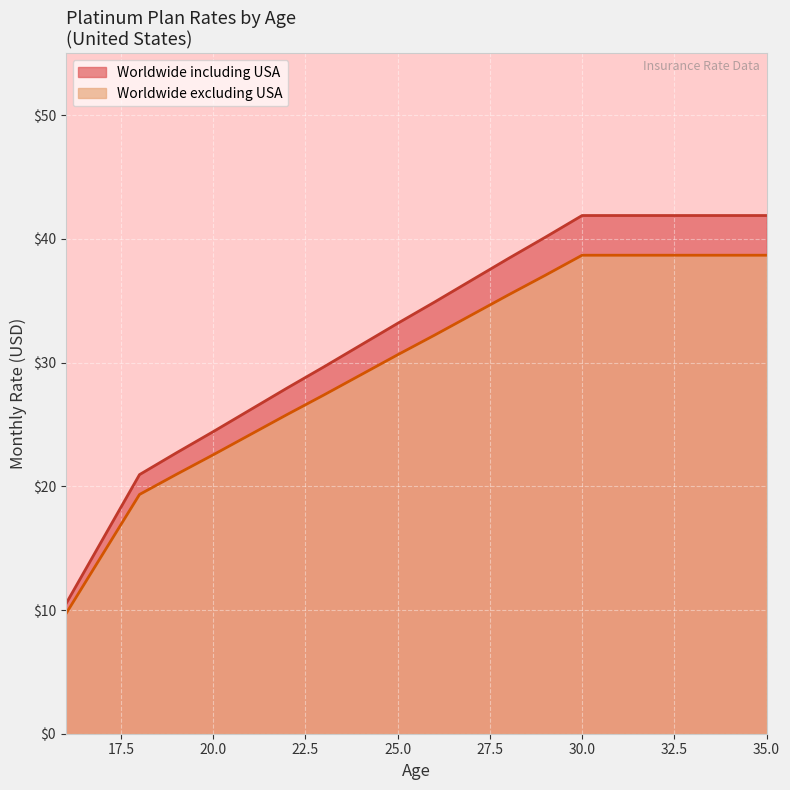

True or false: Worldwide excluding USA has more than 0 interior local peaks.

False